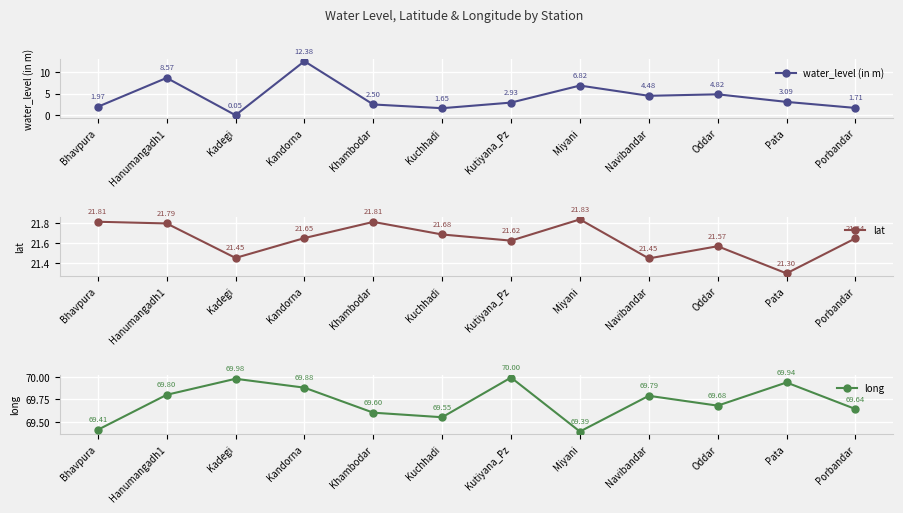

True or false: lat and water_level (in m) cross at least once.

False